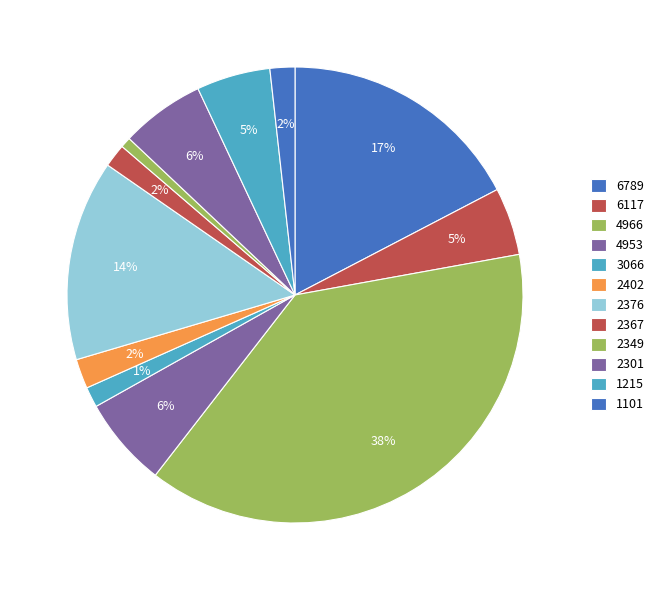

Which category has the smallest portion of the pie?

2349